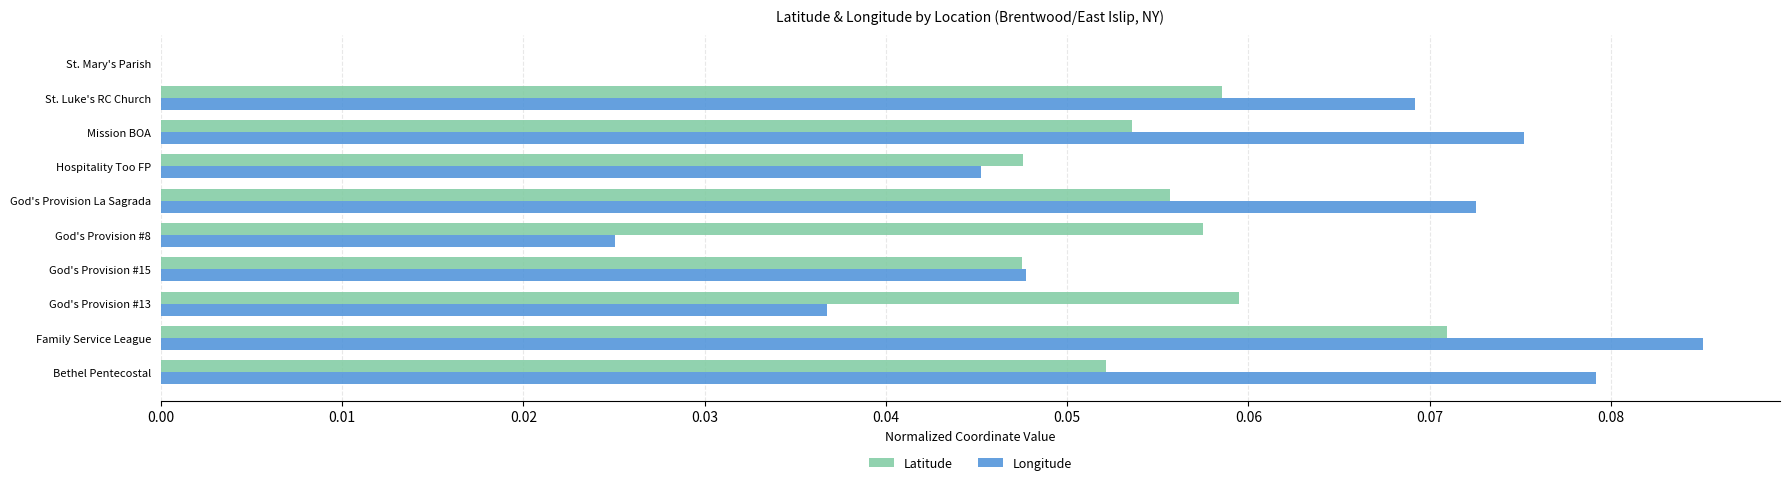

Which series changed the most between St. Luke's RC Church and St. Mary's Parish?

Longitude